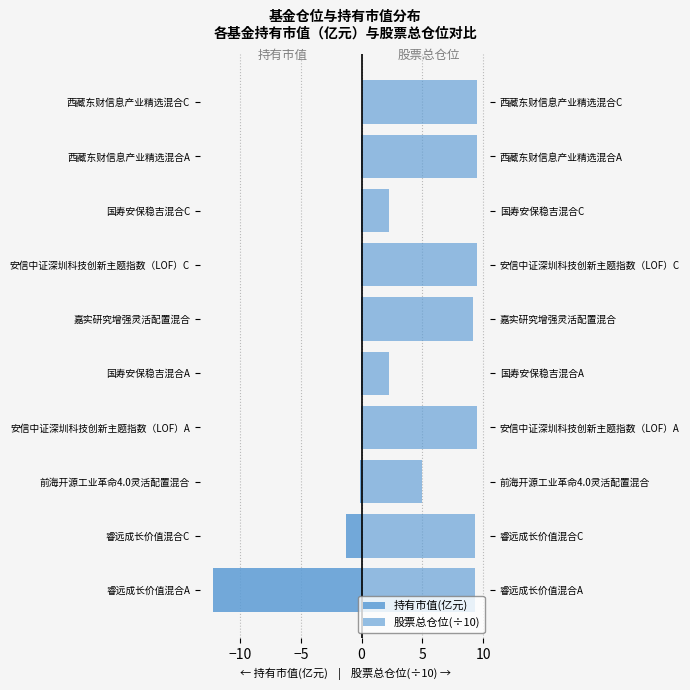

List the series in order of their peak value, highest first.

股票总仓位(÷10), 持有市值(亿元)